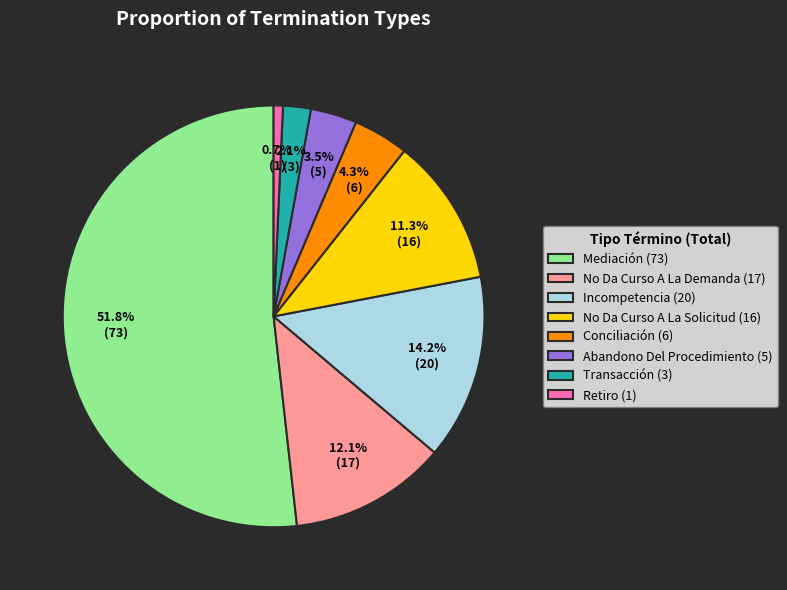

Between Mediación and Conciliación, which is larger?

Mediación